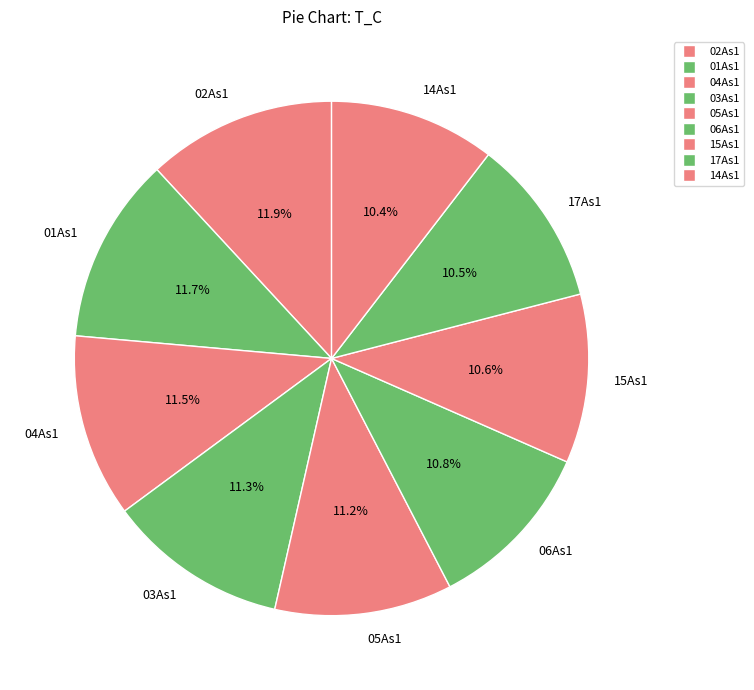

Combined, do 02As1 and 03As1 account for over 50%?

No